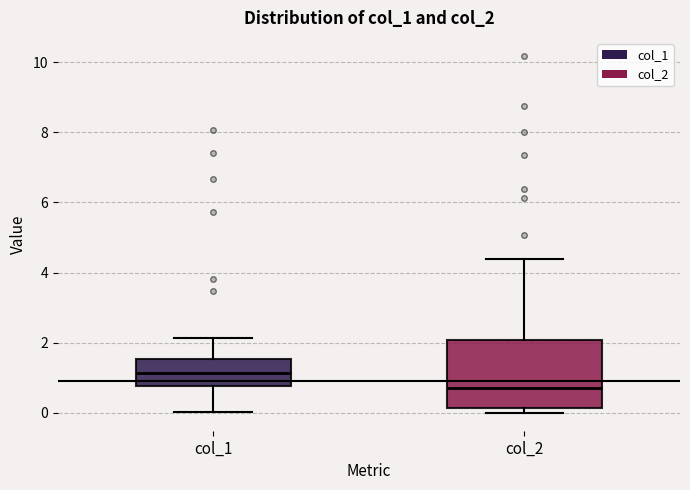

Which box is the tallest, from its lower edge to its upper edge?

col_2